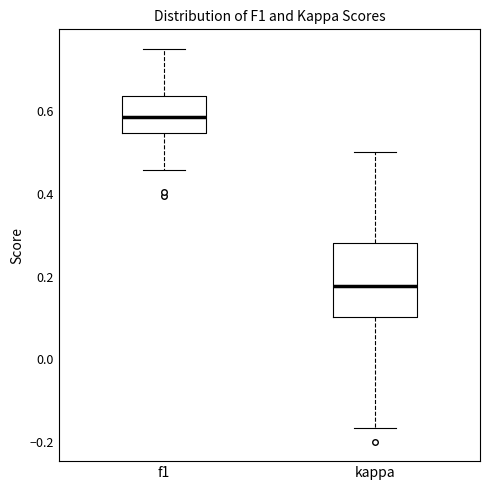

Reading left to right, transcribe this box plot: for each box, give where its median line is, the range the box spans, and where its two whiskers end, as read against the y-axis. The values are not printed on the chart, so give them approximately, as read against the axis.

f1: median 0.58, box 0.54 to 0.64, whiskers 0.46 to 0.76
kappa: median 0.18, box 0.10 to 0.28, whiskers -0.16 to 0.50